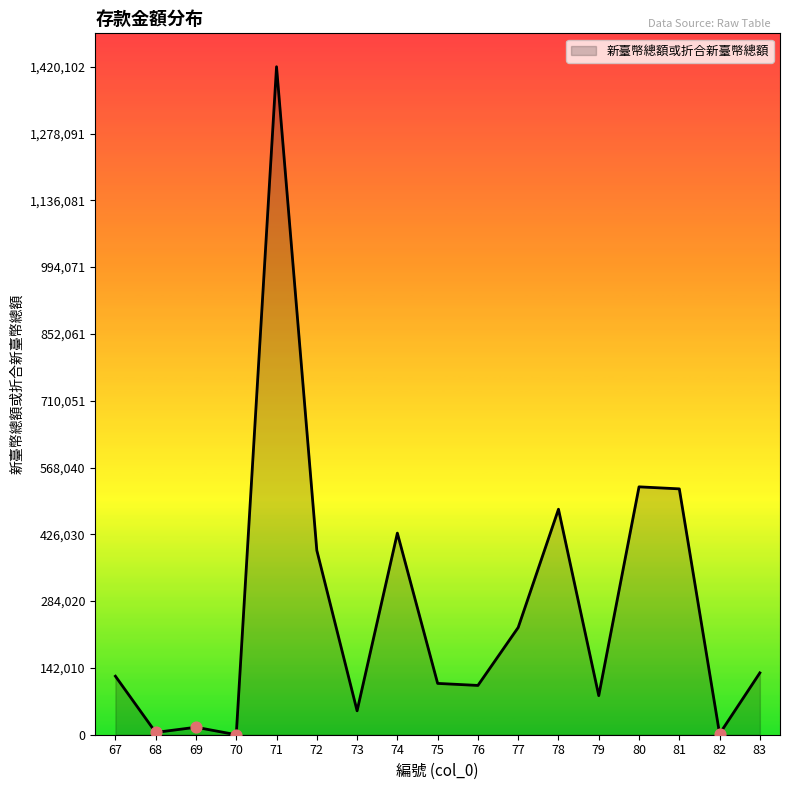

What is the change in value from 77 to 82?

-226067.0